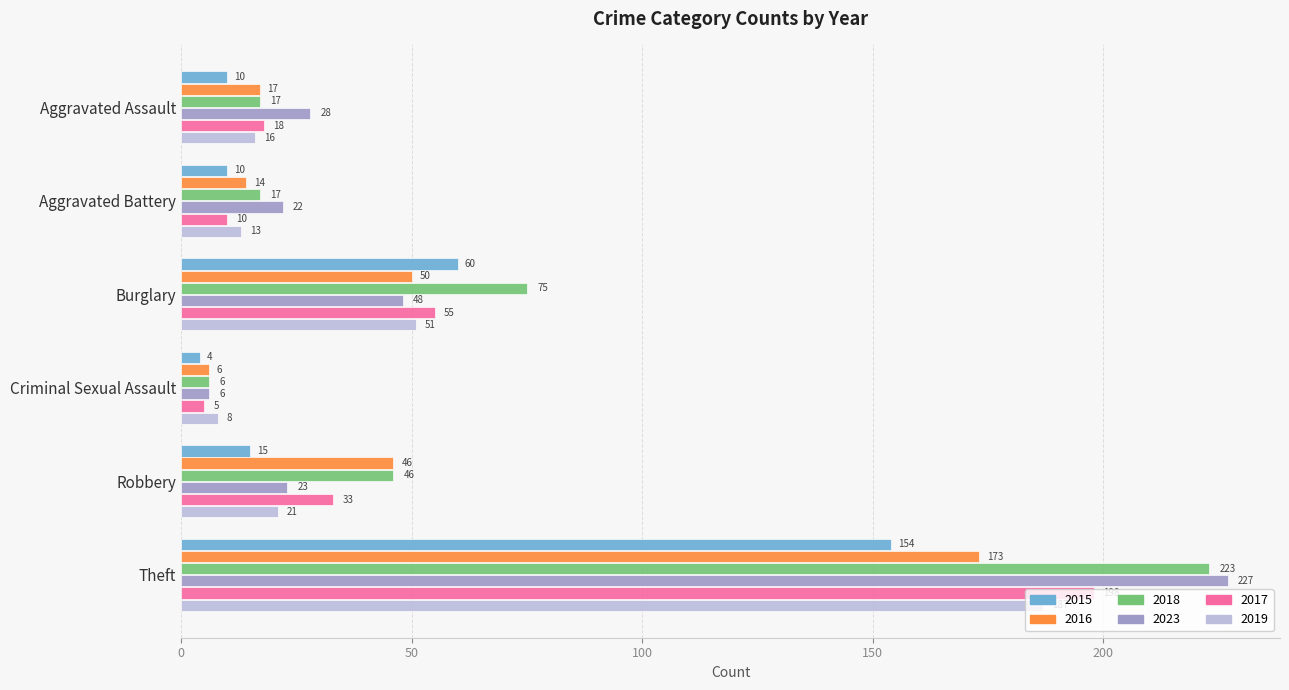

What is the average value of the 2019 series?

49